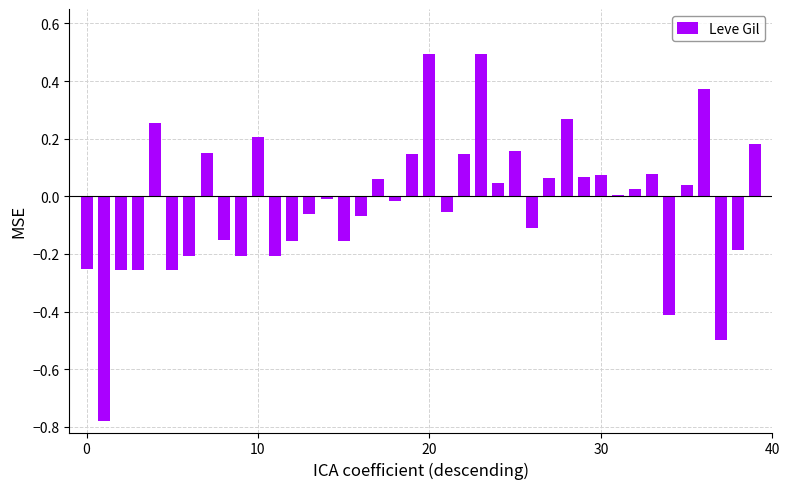

What is the sum of all values?

-1.0